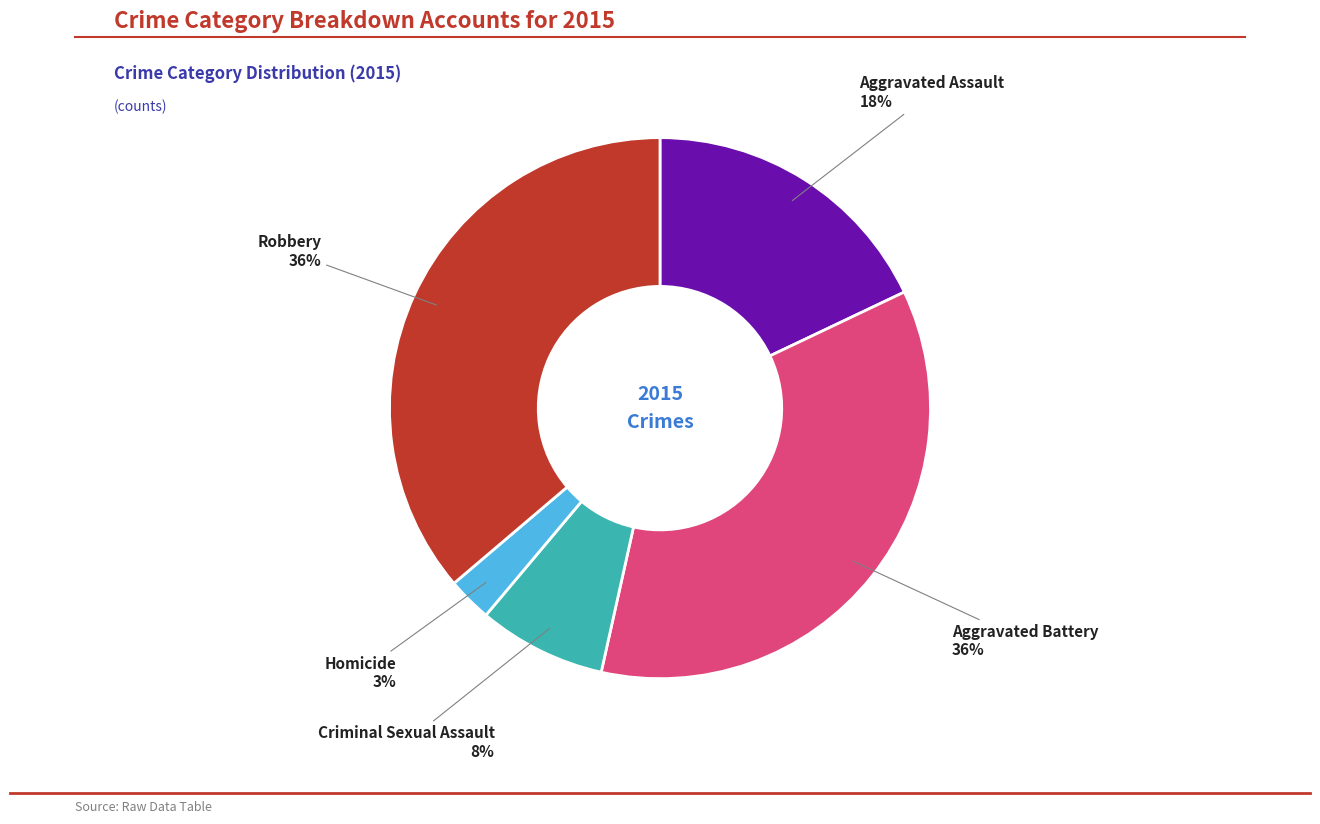

Count the number of slices in the pie.

5